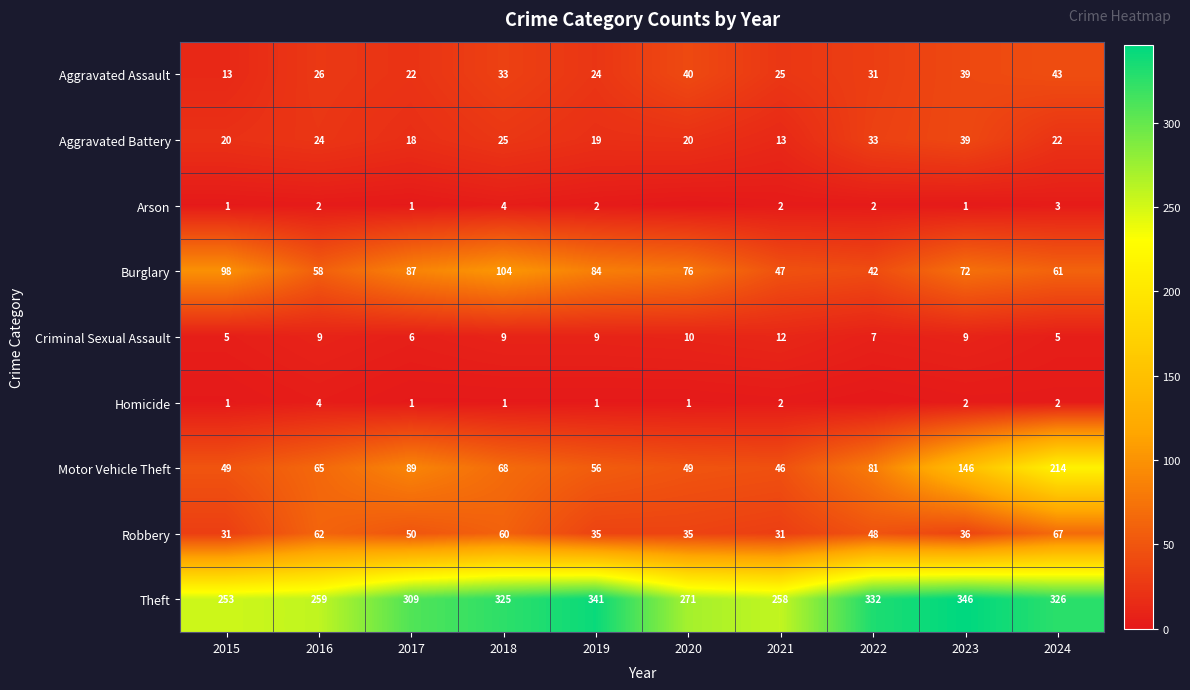

At which label does Theft reach its minimum?

2015